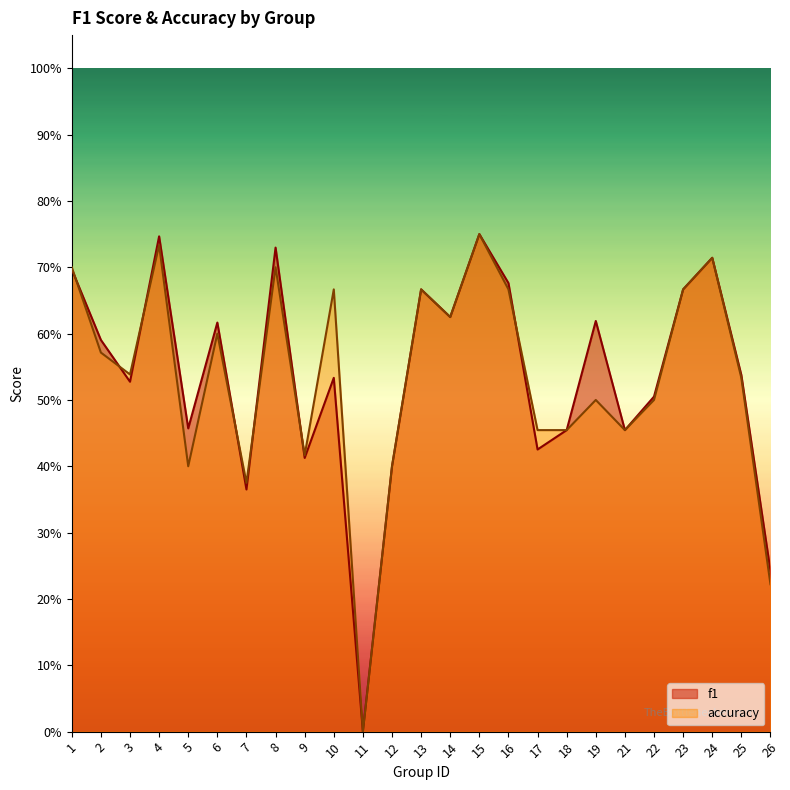

In f1, how many points are higher than both neighbors (excluding endpoints)?

8